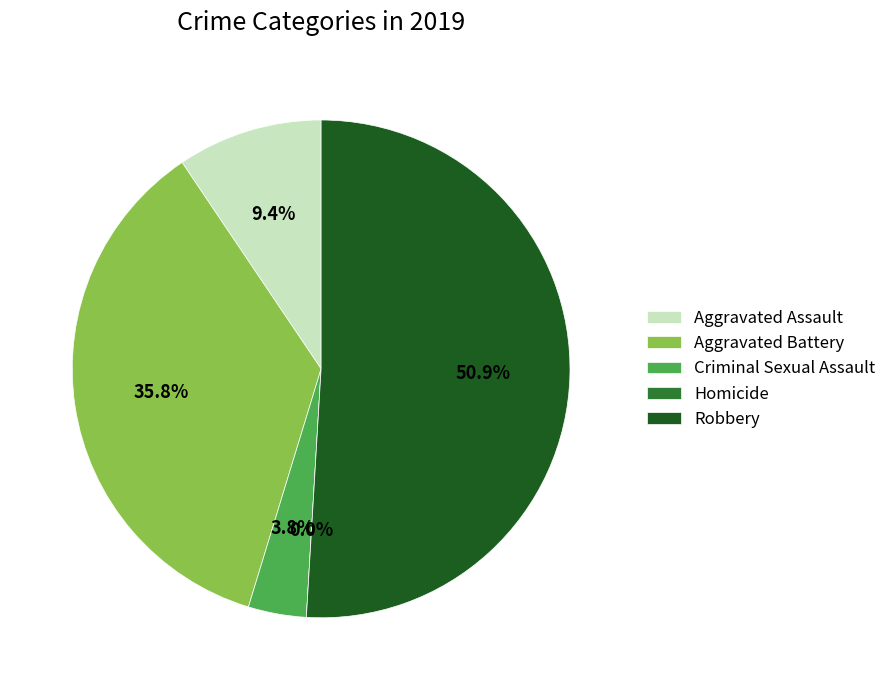

Which category has the biggest portion of the pie?

Robbery